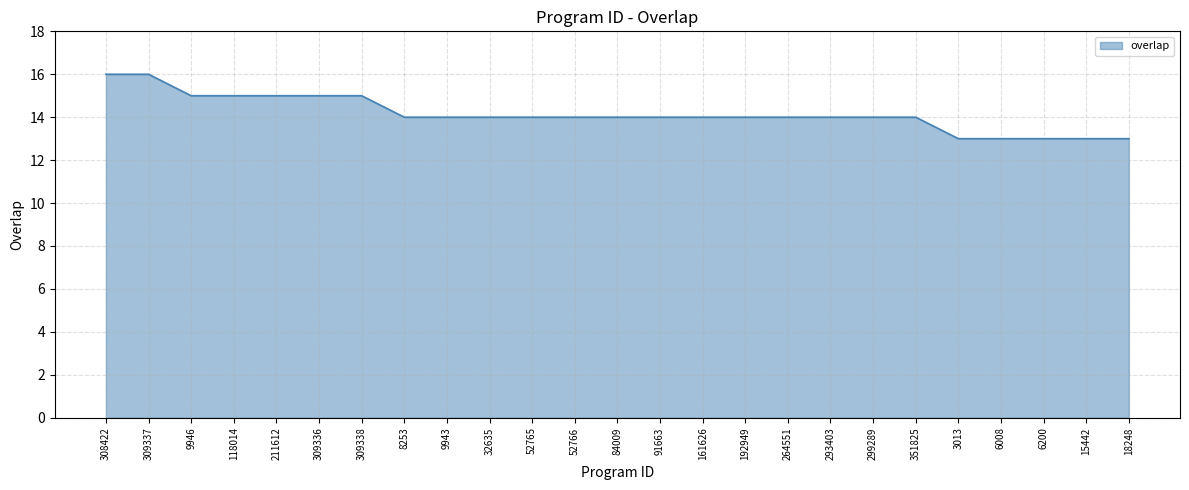

Reading left to right, list all the values displayed in this chart.

308422=16	309337=16	9946=15	118014=15	211612=15	309336=15	309338=15	8253=14	9943=14	32635=14	52765=14	52766=14	84009=14	91663=14	161626=14	192949=14	264551=14	293403=14	299289=14	351825=14	3013=13	6008=13	6200=13	15442=13	18248=13